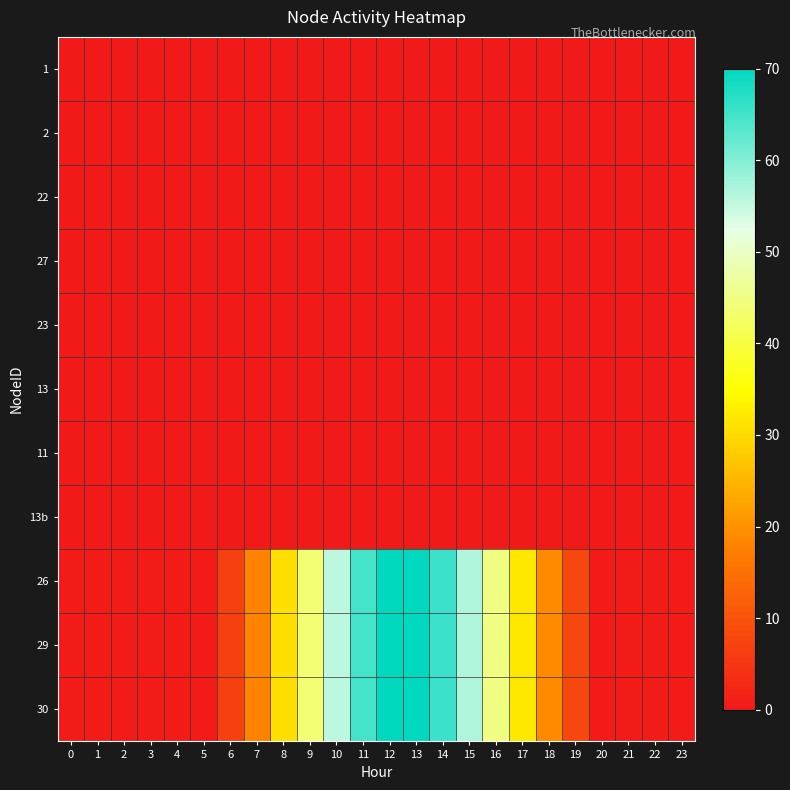

Reading left to right, what are all the values shown in this chart?

1: 0=0.0	1=0.0	2=0.0	3=0.0	4=0.0	5=0.0	6=0.0	7=0.0	8=0.0	9=0.0	10=0.0	11=0.0	12=0.0	13=0.0	14=0.0	15=0.0	16=0.0	17=0.0	18=0.0	19=0.0	20=0.0	21=0.0	22=0.0	23=0.0
2: 0=0.0	1=0.0	2=0.0	3=0.0	4=0.0	5=0.0	6=0.0	7=0.0	8=0.0	9=0.0	10=0.0	11=0.0	12=0.0	13=0.0	14=0.0	15=0.0	16=0.0	17=0.0	18=0.0	19=0.0	20=0.0	21=0.0	22=0.0	23=0.0
22: 0=0.0	1=0.0	2=0.0	3=0.0	4=0.0	5=0.0	6=0.0	7=0.0	8=0.0	9=0.0	10=0.0	11=0.0	12=0.0	13=0.0	14=0.0	15=0.0	16=0.0	17=0.0	18=0.0	19=0.0	20=0.0	21=0.0	22=0.0	23=0.0
27: 0=0.0	1=0.0	2=0.0	3=0.0	4=0.0	5=0.0	6=0.0	7=0.0	8=0.0	9=0.0	10=0.0	11=0.0	12=0.0	13=0.0	14=0.0	15=0.0	16=0.0	17=0.0	18=0.0	19=0.0	20=0.0	21=0.0	22=0.0	23=0.0
23: 0=0.0	1=0.0	2=0.0	3=0.0	4=0.0	5=0.0	6=0.0	7=0.0	8=0.0	9=0.0	10=0.0	11=0.0	12=0.0	13=0.0	14=0.0	15=0.0	16=0.0	17=0.0	18=0.0	19=0.0	20=0.0	21=0.0	22=0.0	23=0.0
13: 0=0.0	1=0.0	2=0.0	3=0.0	4=0.0	5=0.0	6=0.0	7=0.0	8=0.0	9=0.0	10=0.0	11=0.0	12=0.0	13=0.0	14=0.0	15=0.0	16=0.0	17=0.0	18=0.0	19=0.0	20=0.0	21=0.0	22=0.0	23=0.0
11: 0=0.0	1=0.0	2=0.0	3=0.0	4=0.0	5=0.0	6=0.0	7=0.0	8=0.0	9=0.0	10=0.0	11=0.0	12=0.0	13=0.0	14=0.0	15=0.0	16=0.0	17=0.0	18=0.0	19=0.0	20=0.0	21=0.0	22=0.0	23=0.0
13b: 0=0.0	1=0.0	2=0.0	3=0.0	4=0.0	5=0.0	6=0.0	7=0.0	8=0.0	9=0.0	10=0.0	11=0.0	12=0.0	13=0.0	14=0.0	15=0.0	16=0.0	17=0.0	18=0.0	19=0.0	20=0.0	21=0.0	22=0.0	23=0.0
26: 0=0.5	1=0.5	2=0.5	3=0.5	4=0.5	5=0.5	6=6.7	7=17.9	8=30.7	9=43.8	10=55.6	11=64.7	12=69.8	13=70.0	14=65.4	15=56.6	16=45.0	17=31.9	18=19.1	19=7.7	20=0.5	21=0.5	22=0.5	23=0.5
29: 0=0.5	1=0.5	2=0.5	3=0.5	4=0.5	5=0.5	6=6.7	7=17.9	8=30.7	9=43.8	10=55.6	11=64.7	12=69.8	13=70.0	14=65.4	15=56.6	16=45.0	17=31.9	18=19.1	19=7.7	20=0.5	21=0.5	22=0.5	23=0.5
30: 0=0.5	1=0.5	2=0.5	3=0.5	4=0.5	5=0.5	6=6.7	7=17.9	8=30.7	9=43.8	10=55.6	11=64.7	12=69.8	13=70.0	14=65.4	15=56.6	16=45.0	17=31.9	18=19.1	19=7.7	20=0.5	21=0.5	22=0.5	23=0.5